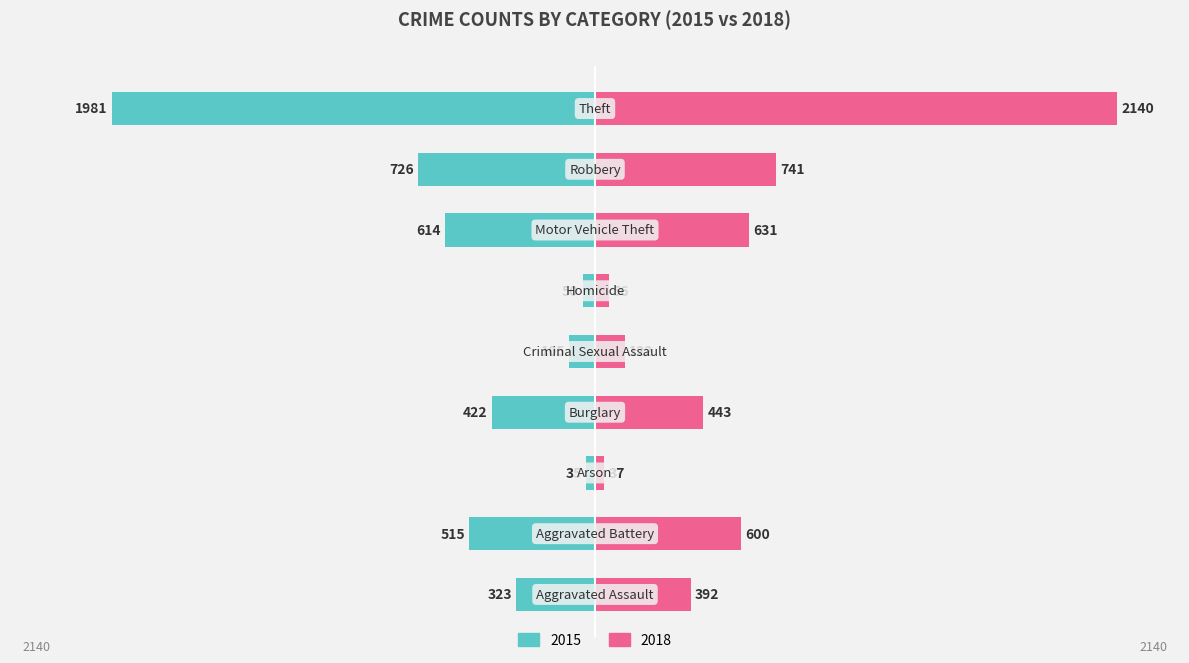

How many bars are there in total?

18